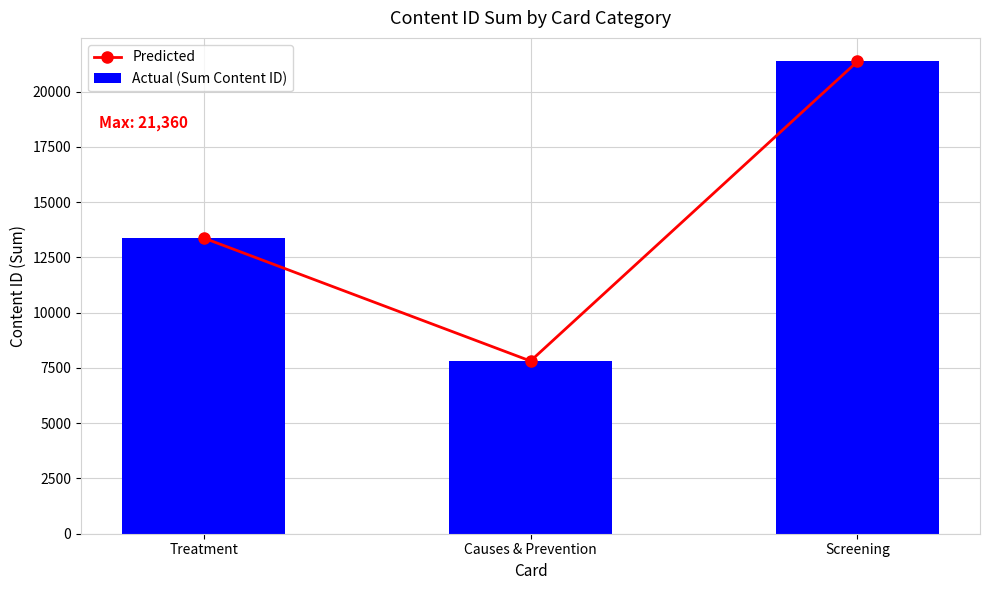

How many groups of bars are there?

3